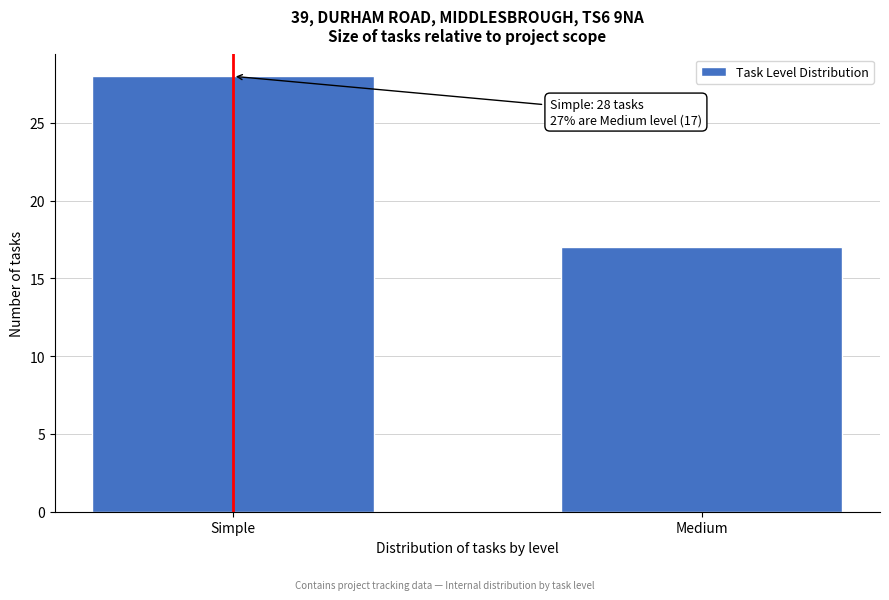

Reading left to right, transcribe all the data shown in this chart.

28	17